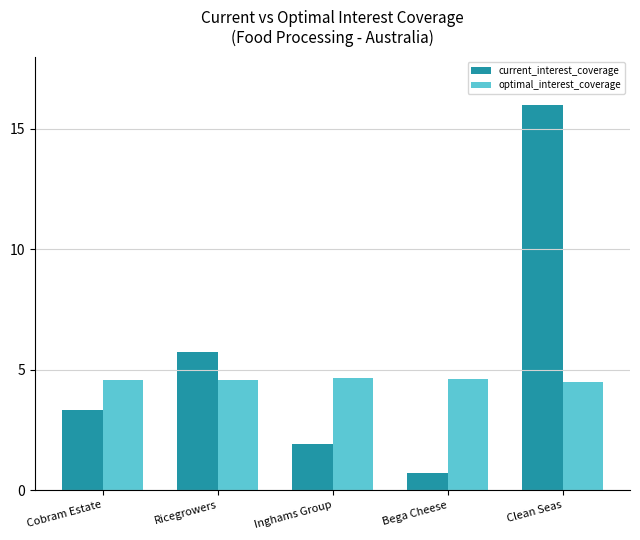

Rank the series by their average value, from highest to lowest.

current_interest_coverage, optimal_interest_coverage